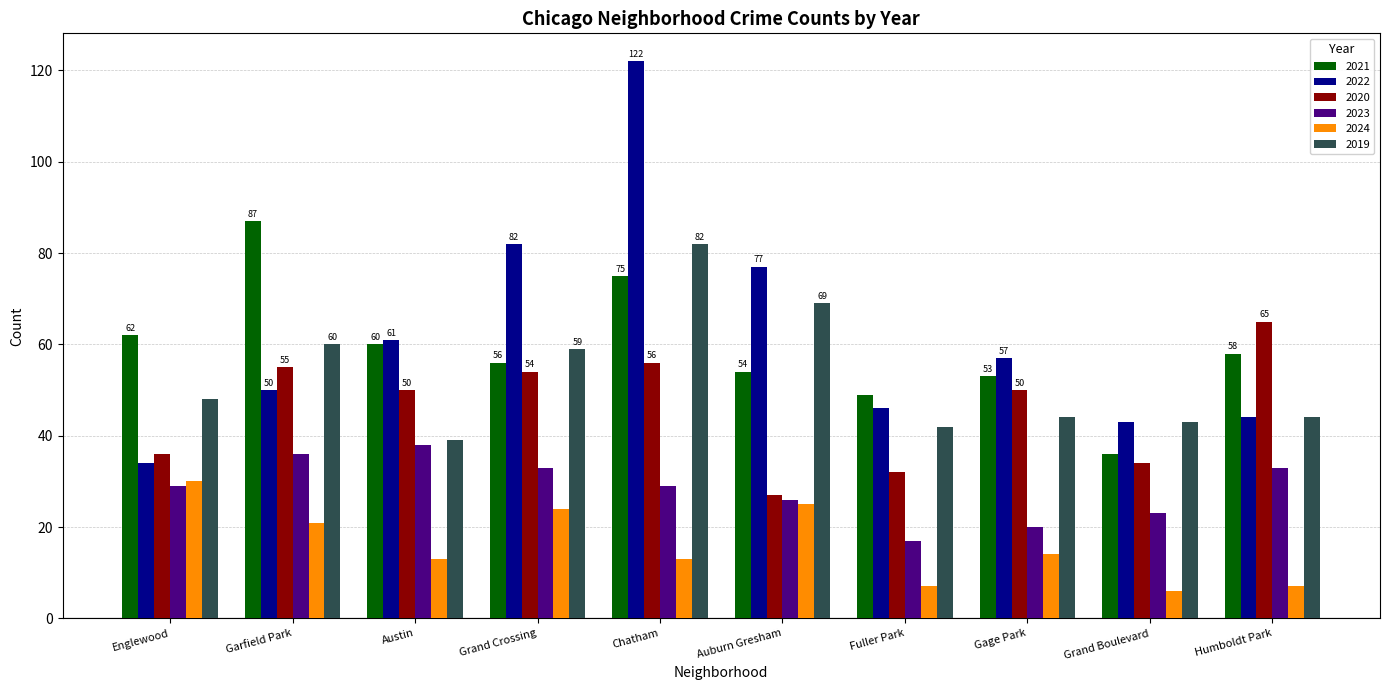

Count the number of categories in the chart.

10